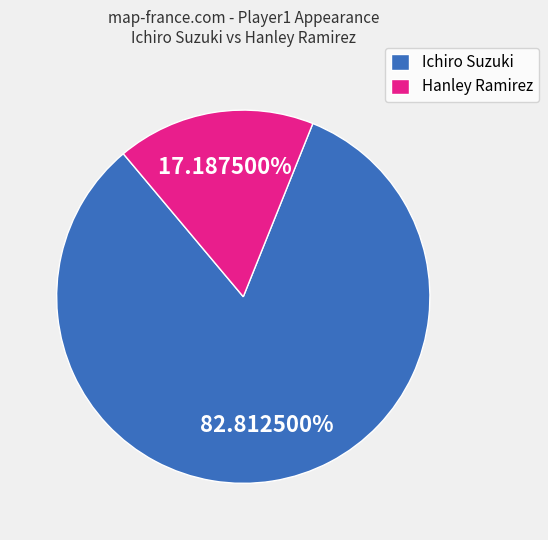

What is the smallest slice in the pie chart?

Hanley Ramirez